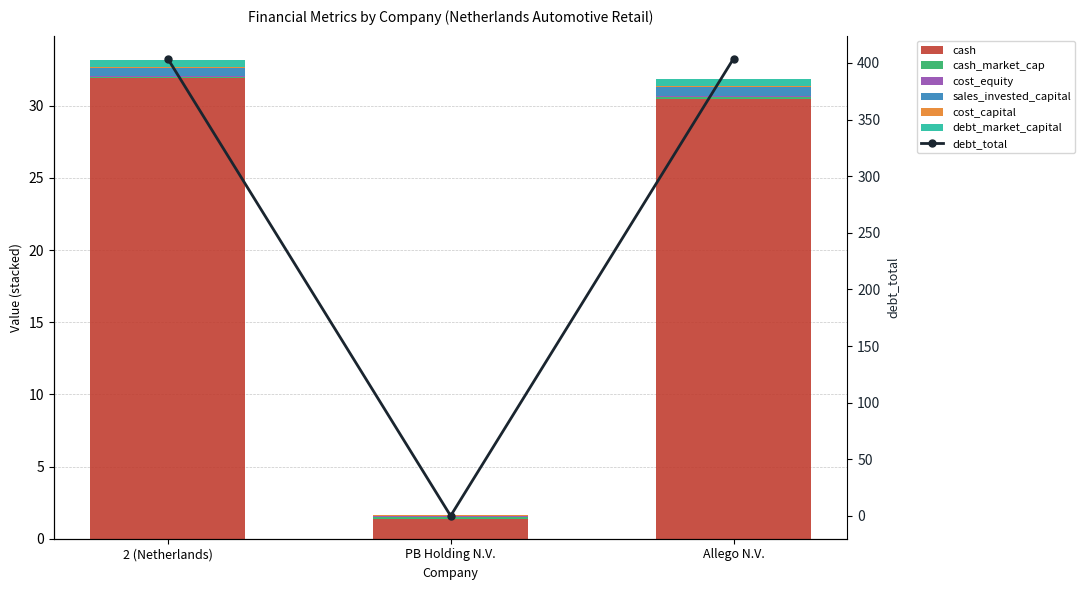

Are the bars horizontal?

No